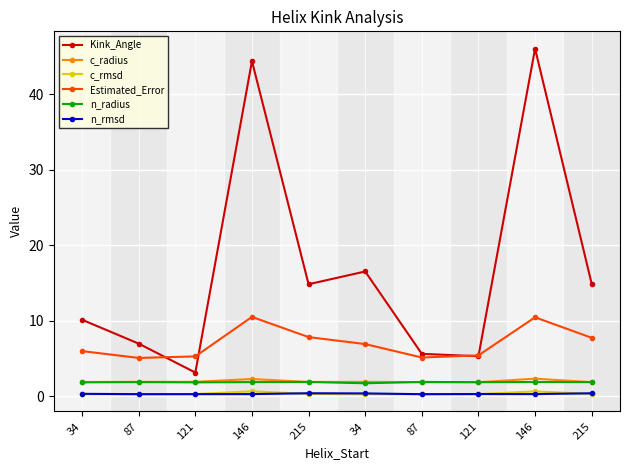

Rank the categories by Estimated_Error value from highest to lowest.

146, 146, 215, 215, 34, 34, 121, 121, 87, 87